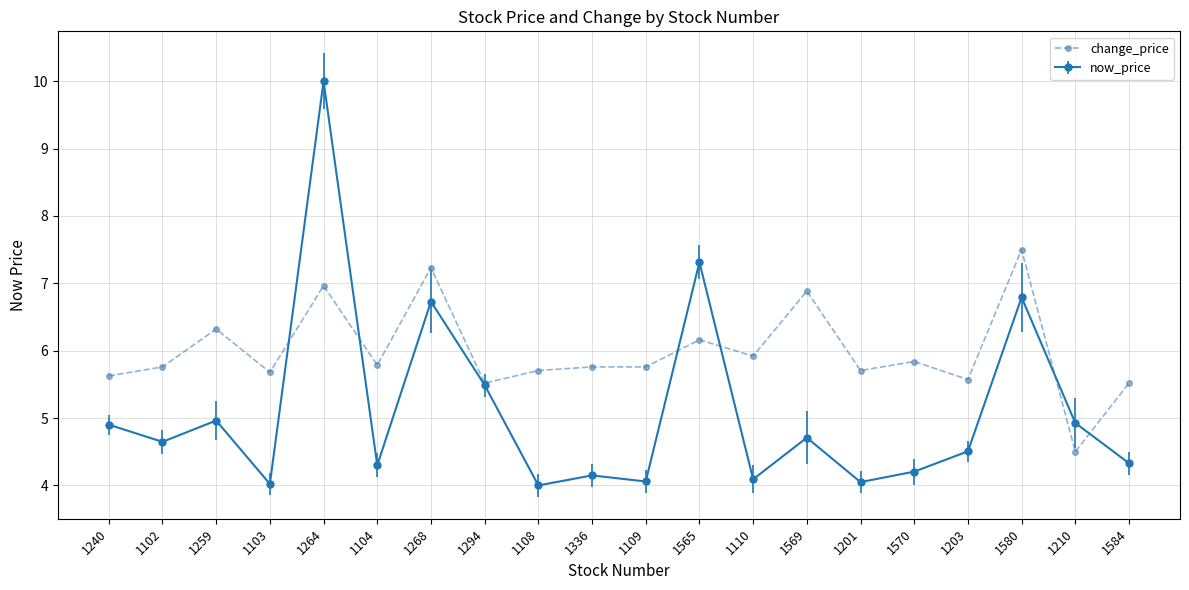

True or false: now_price has a value of 4.0 at 1103.

True